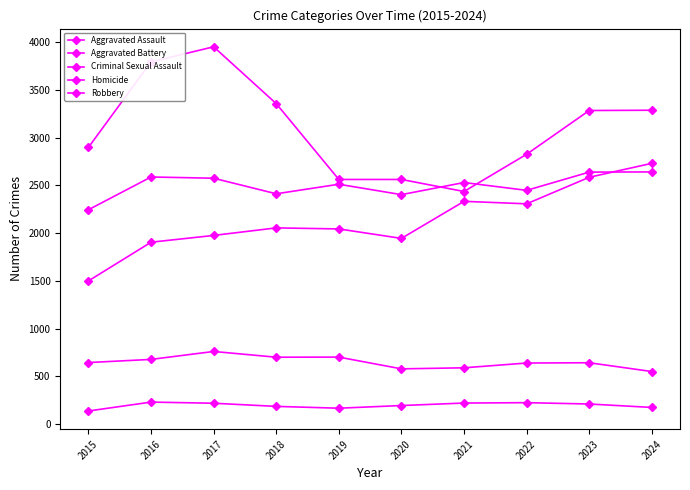

Rank the series by their maximum value, from highest to lowest.

Robbery, Aggravated Assault, Aggravated Battery, Criminal Sexual Assault, Homicide